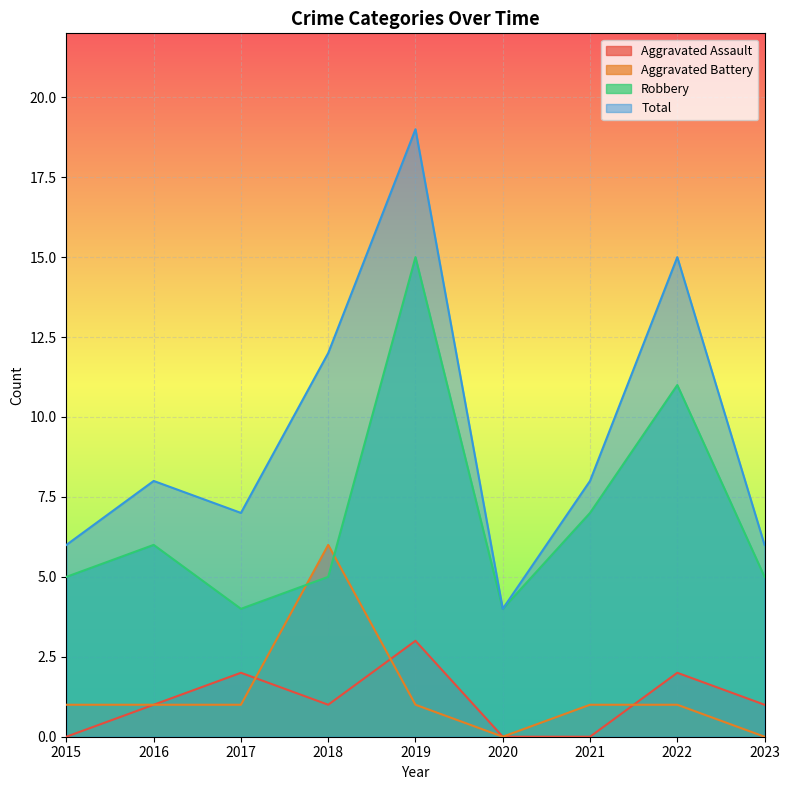

What are all the series names shown in the legend?

Aggravated Assault, Aggravated Battery, Robbery, Total